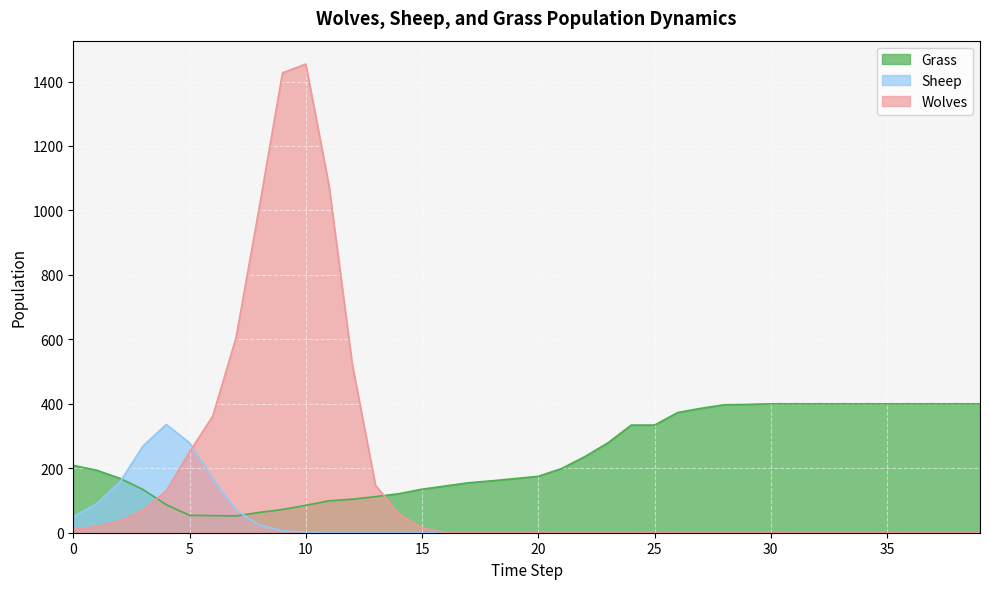

How many values in the Wolves series exceed 0?

16